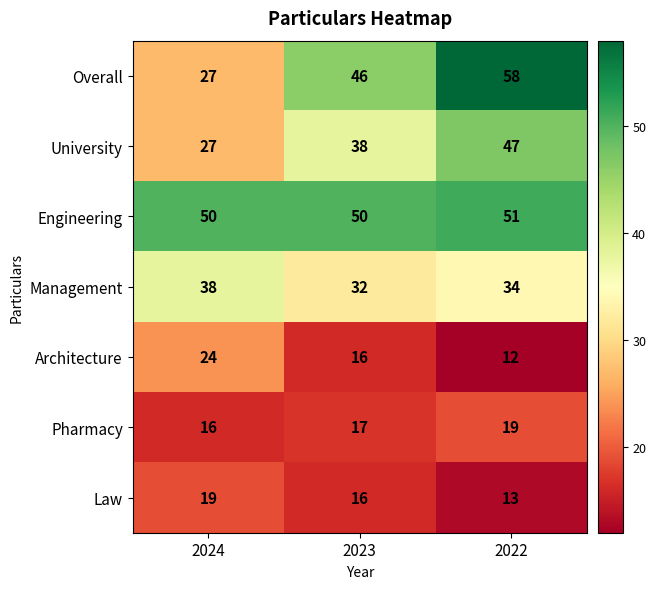

True or false: Management has a value of 23 at 2022.

False